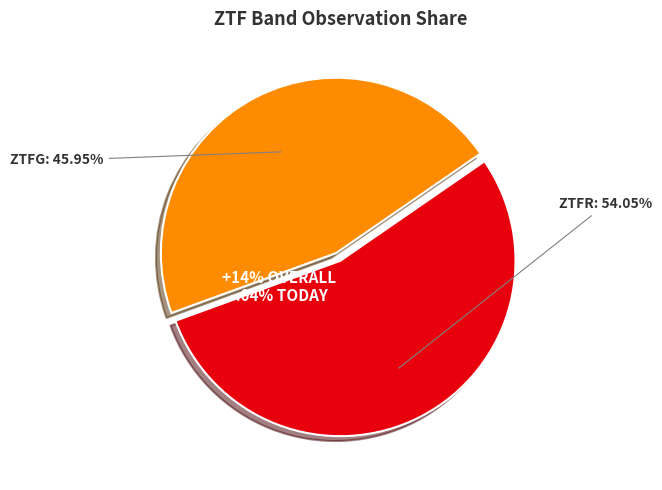

The ztfg slice represents 52% of the pie. True or false?

False